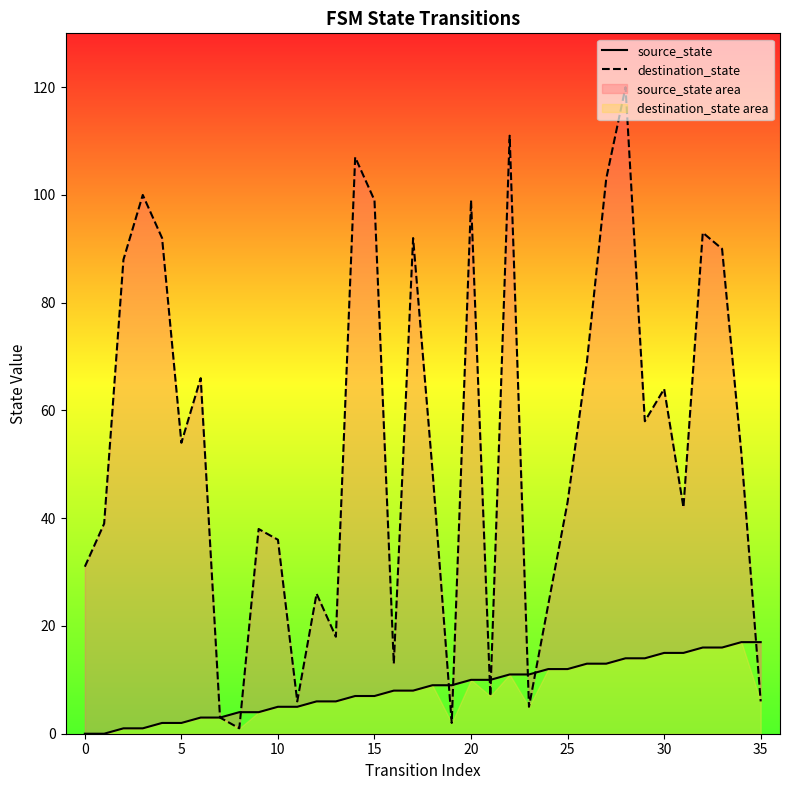

Which label corresponds to the largest value in the chart?

28